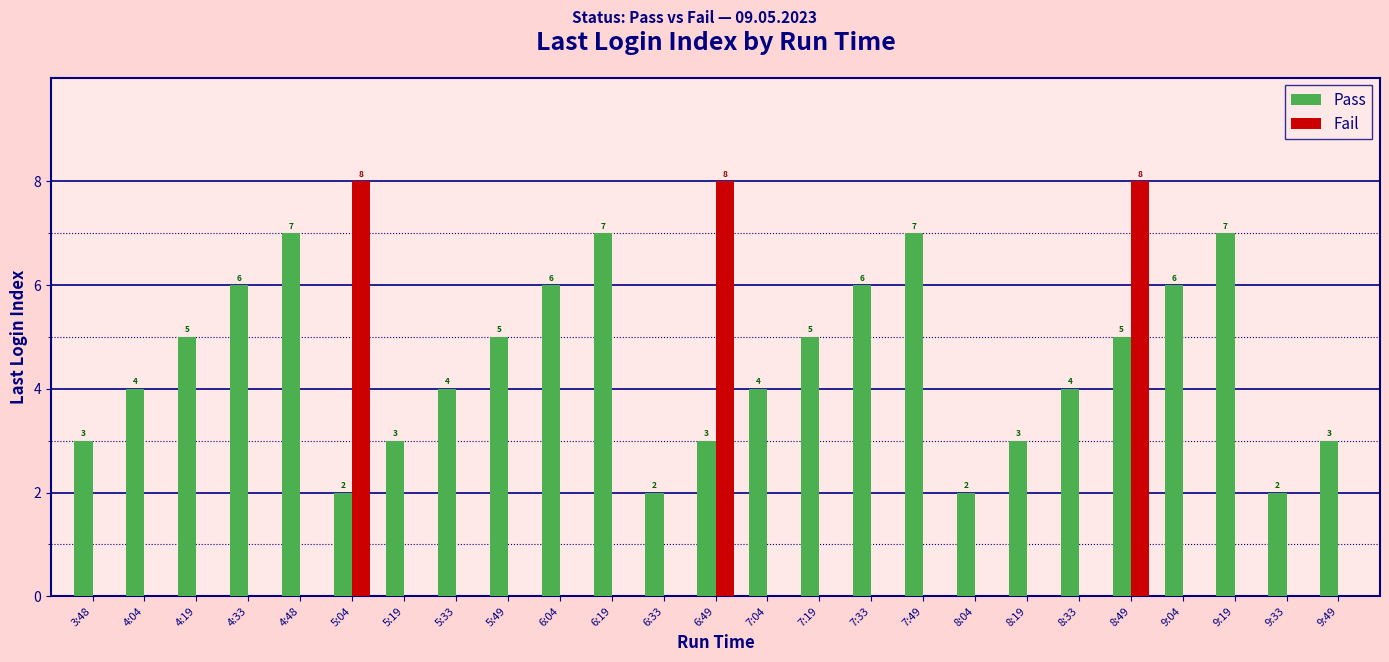

Reading left to right, extract all data points from this chart.

Pass: 3	4	5	6	7	2	3	4	5	6	7	2	3	4	5	6	7	2	3	4	5	6	7	2	3
Fail: 0	0	0	0	0	8	0	0	0	0	0	0	8	0	0	0	0	0	0	0	8	0	0	0	0